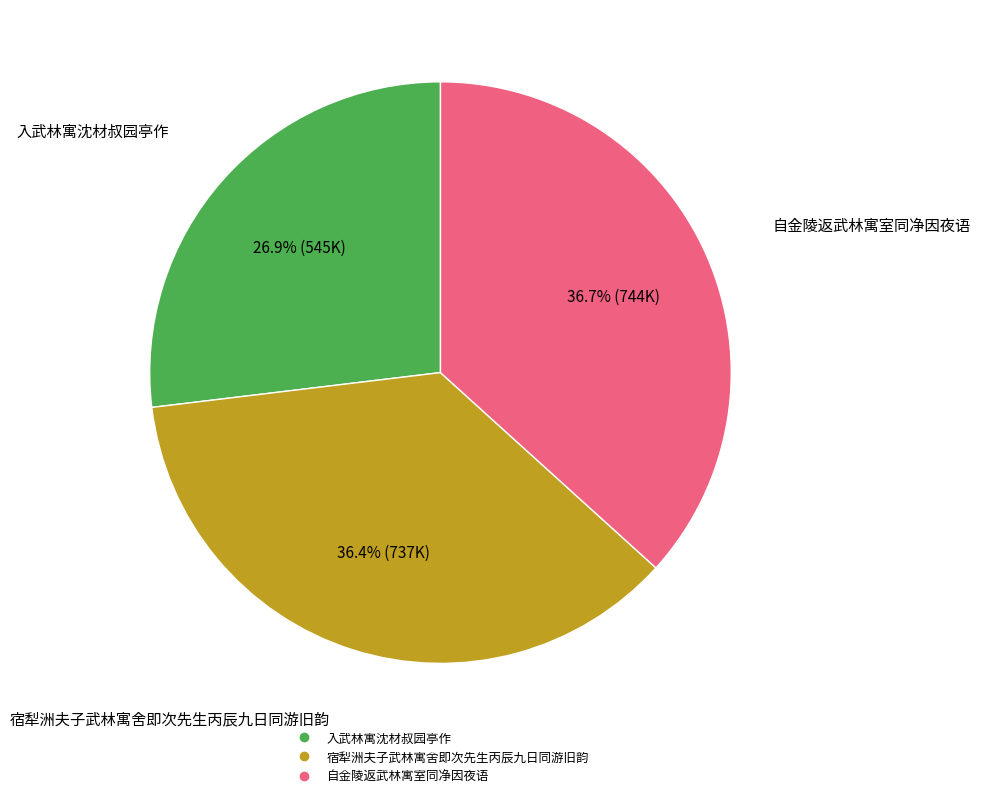

Approximately how many times larger is the value at 入武林寓沈材叔园亭作 compared to 宿犁洲夫子武林寓舍即次先生丙辰九日同游旧韵?

0.7